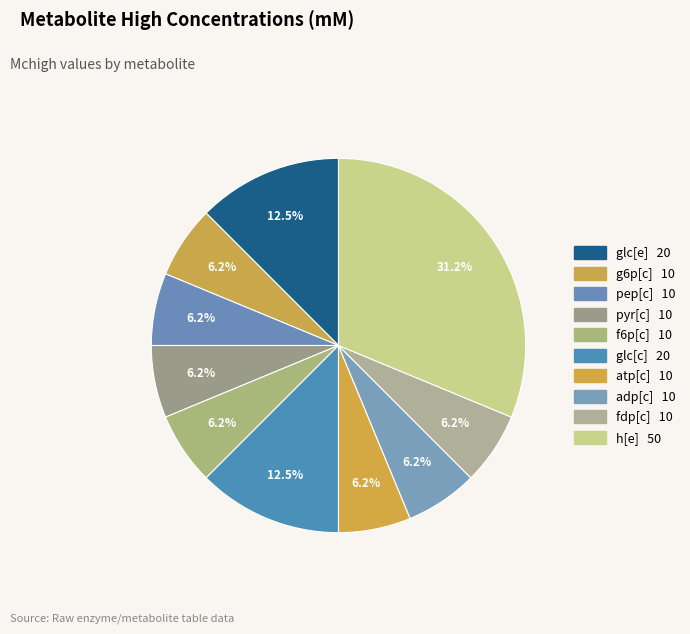

How many slices are in this pie chart?

10